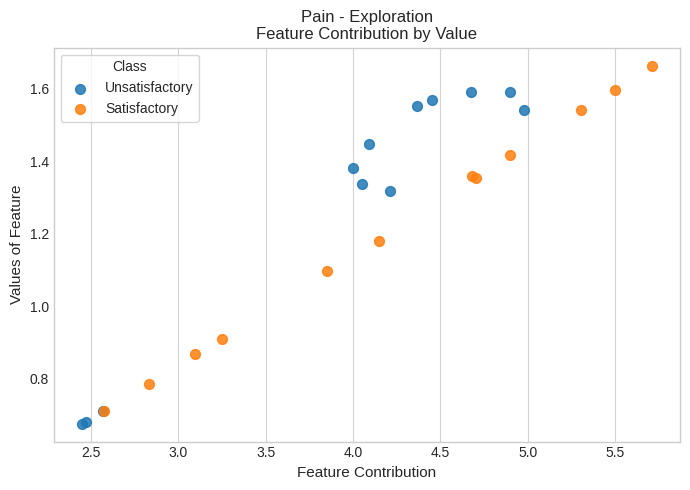

Which series has the widest spread of Y values?

Satisfactory